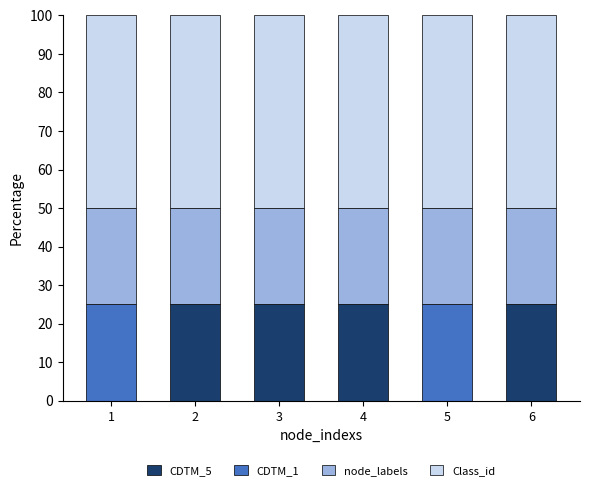

How many series are shown in this chart?

4